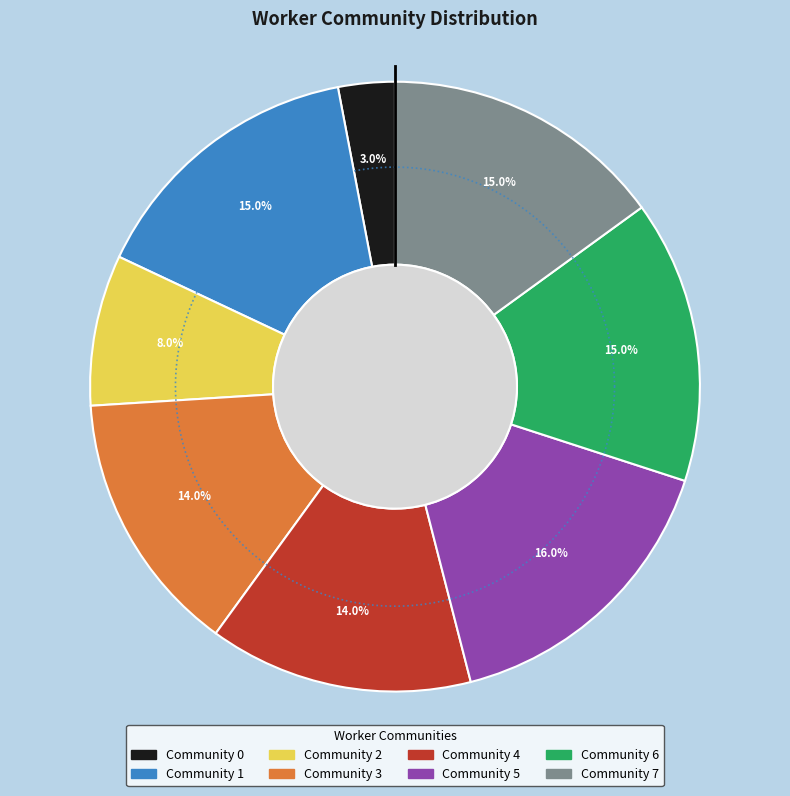

To the nearest percent, what is the average slice percentage?

12%